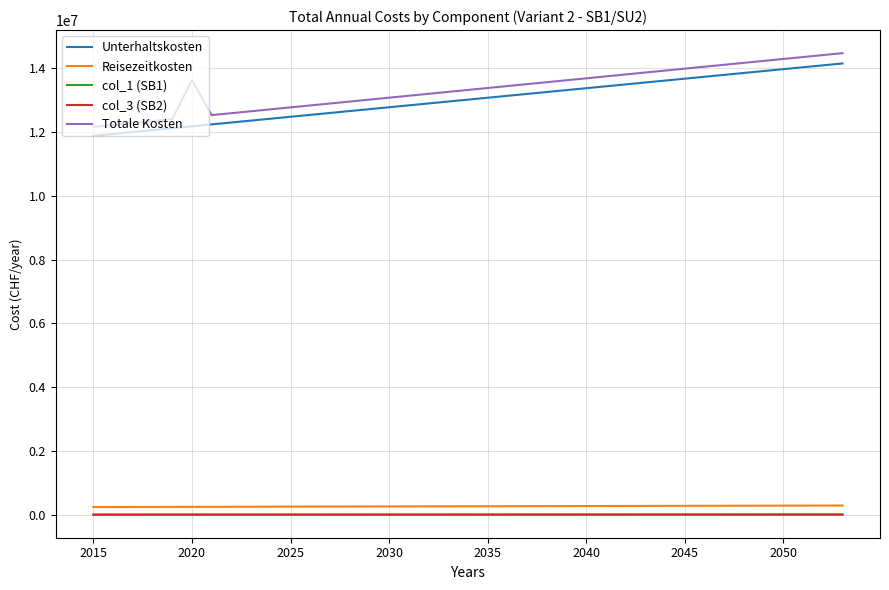

True or false: Totale Kosten and Reisezeitkosten intersect in this chart.

False